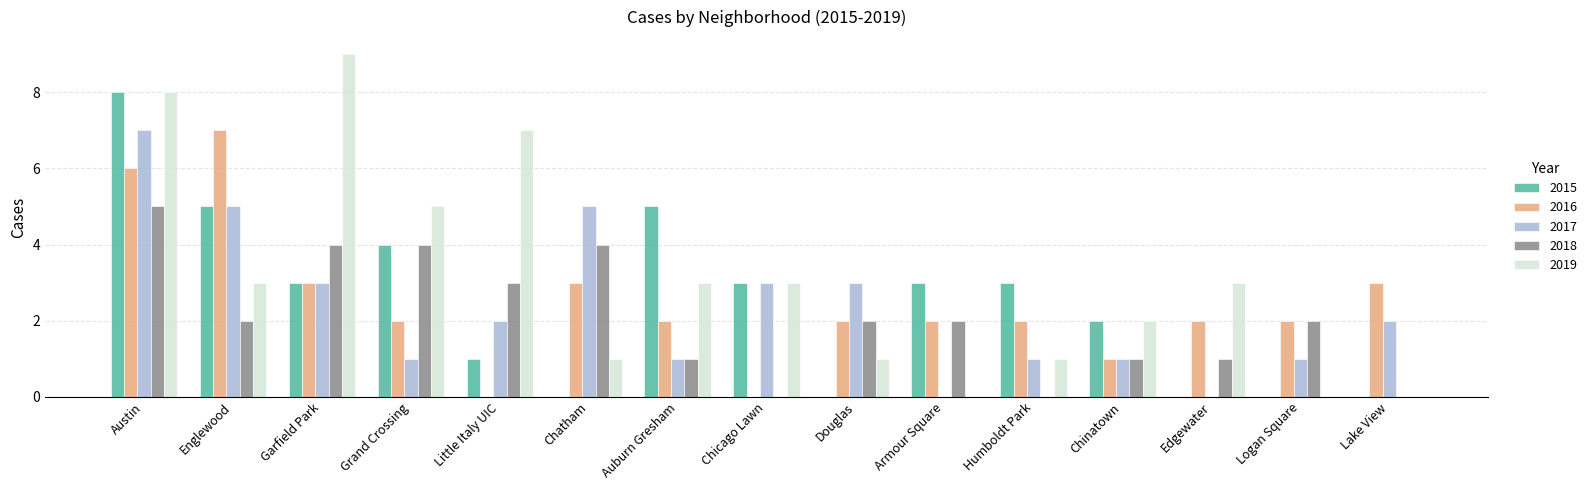

Between Austin and Auburn Gresham, which series saw the biggest shift?

2017